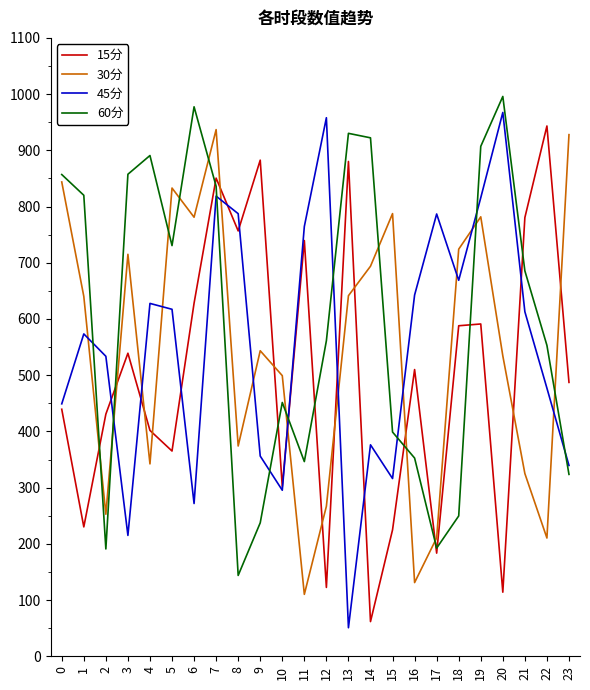

Is this an area chart (filled region under the line)?

No